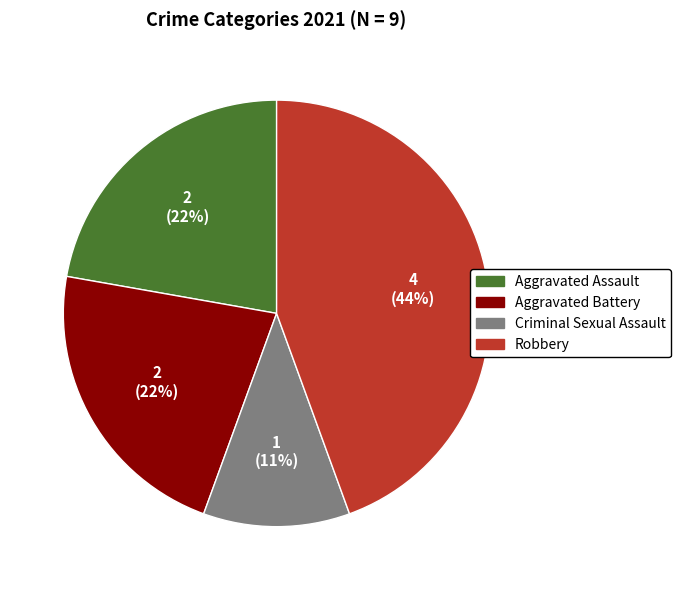

Does Aggravated Battery account for over 50% of the chart?

No